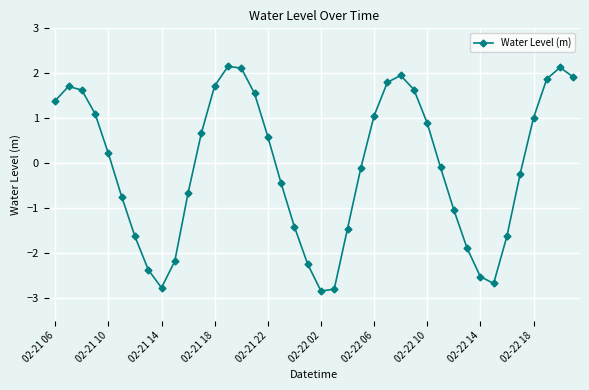

How many interior local valleys (lower than both neighbors) does the data have?

3